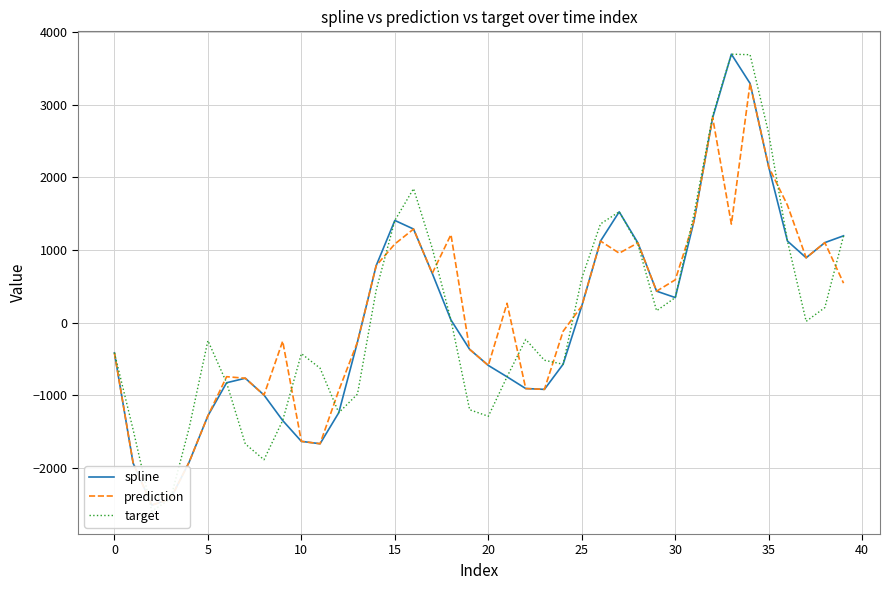

Read the prediction value at 20.

-590.3